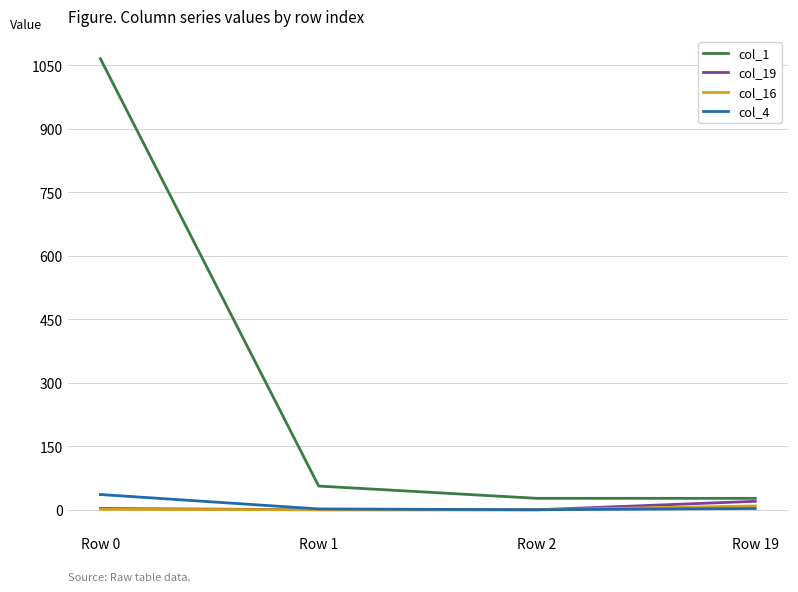

Count the col_19 values in the range 0 to 20.

4